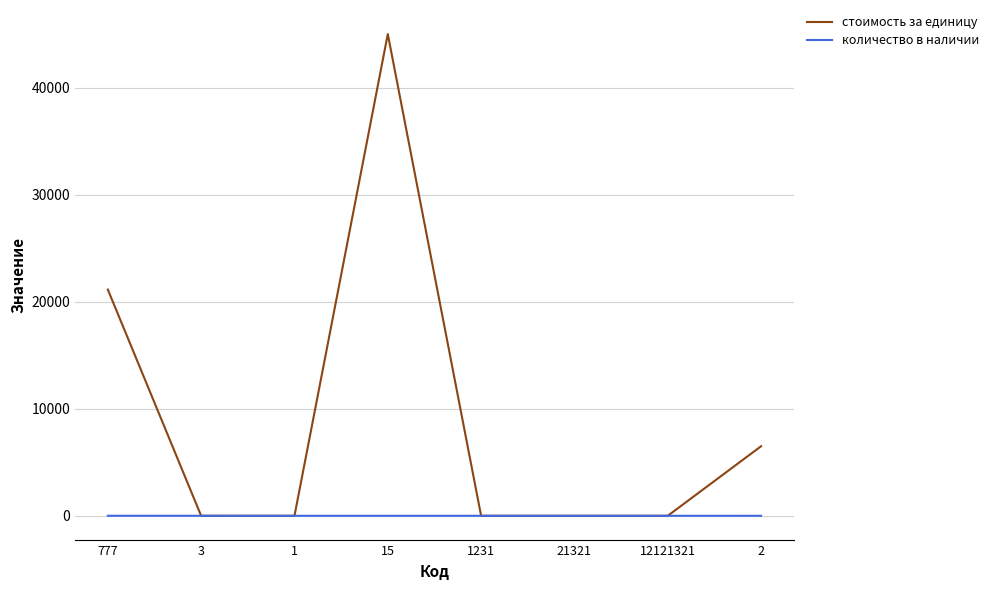

Between which two adjacent categories do стоимость за единицу and количество в наличии first intersect?

777 and 3